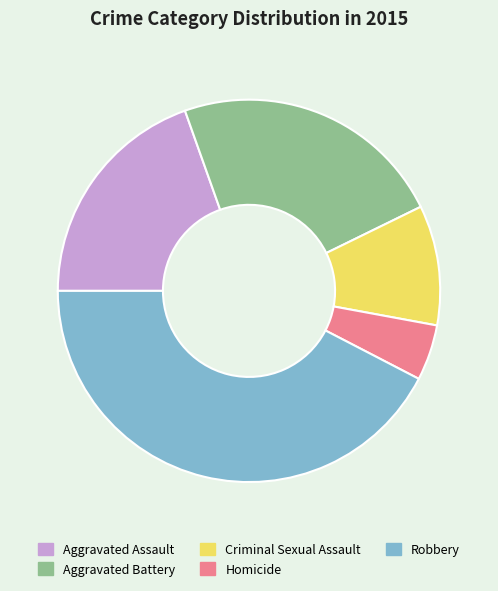

What is the smallest slice in the pie chart?

Homicide